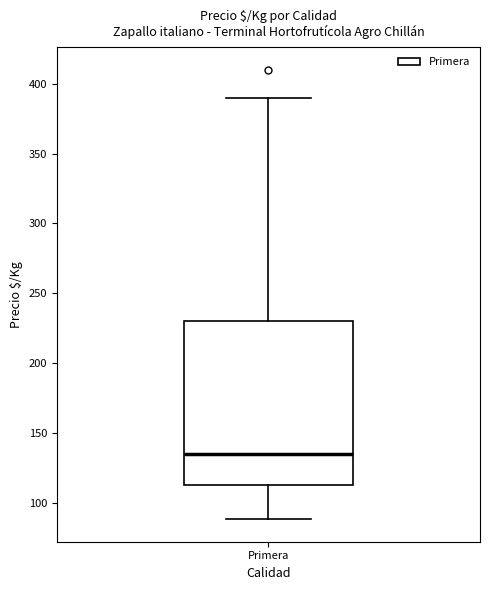

Transcribe this box plot: give where the median line is, the range the box spans, and where the two whiskers end, as read against the y-axis. The values are not printed on the chart, so give them approximately, as read against the axis.

median 135, box 115 to 230, whiskers 90 to 390